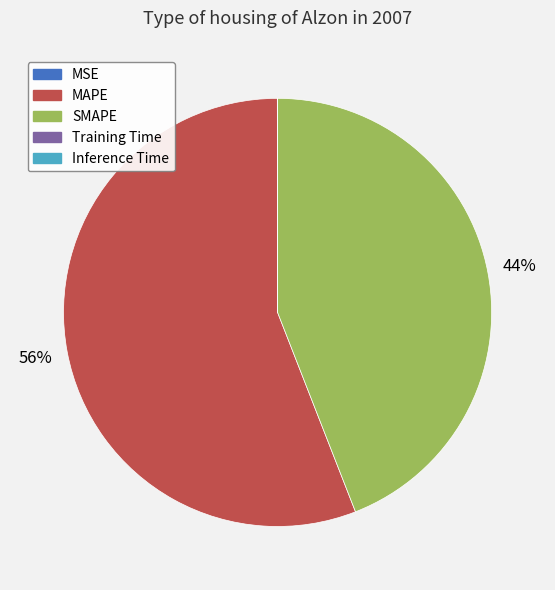

Which category has the biggest portion of the pie?

MAPE